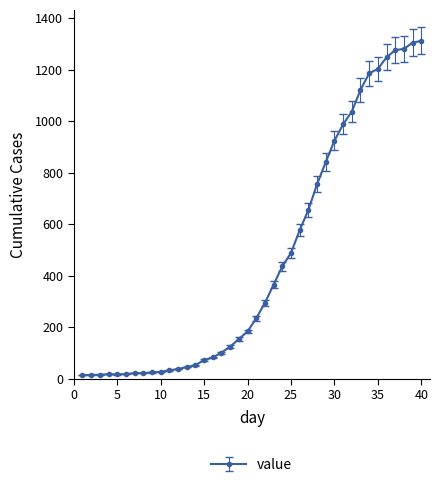

What is the difference between the second highest and minimum values?

1292